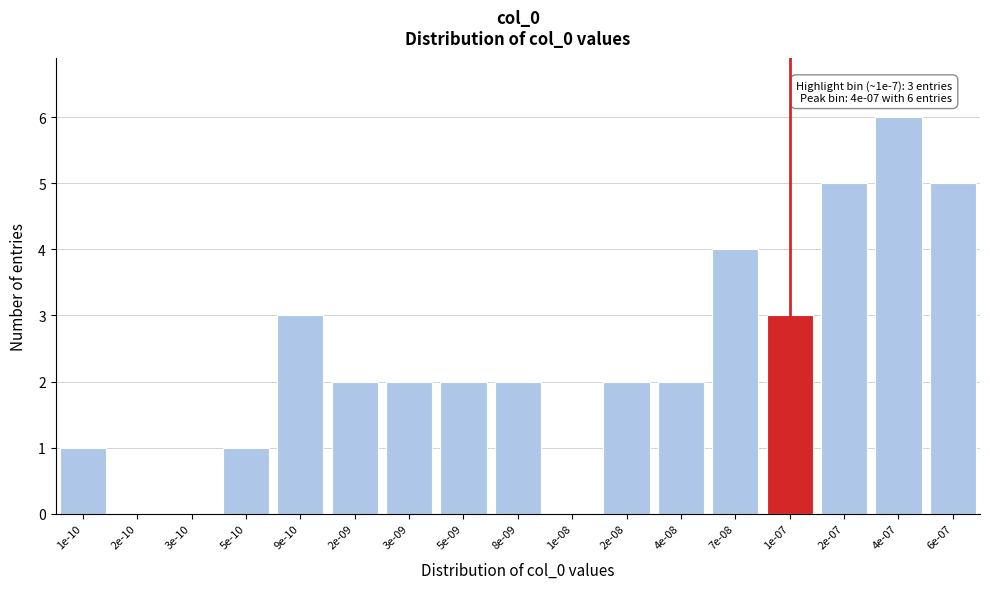

Reading right to left, extract all data points from this chart.

6e-07=5	4e-07=6	2e-07=5	1e-07=3	7e-08=4	4e-08=2	2e-08=2	1e-08=0	8e-09=2	5e-09=2	3e-09=2	2e-09=2	9e-10=3	5e-10=1	3e-10=0	2e-10=0	1e-10=1